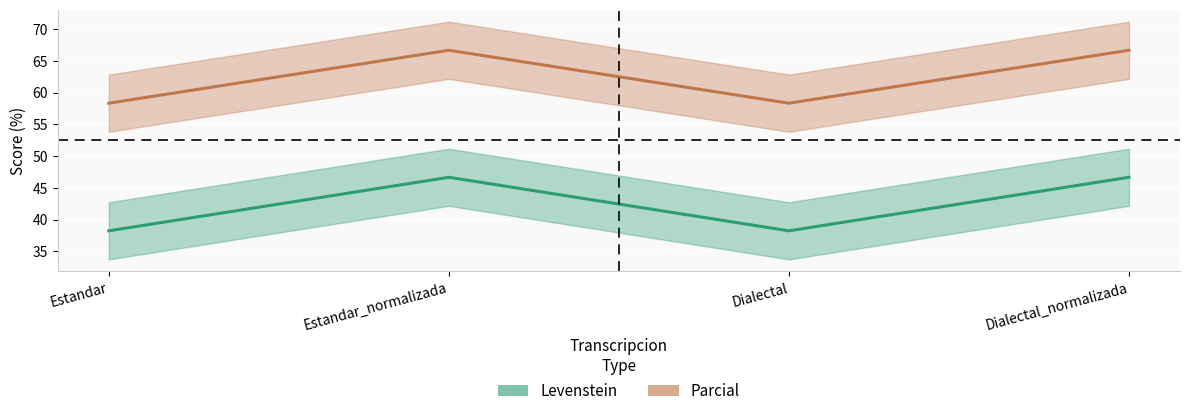

Reading left to right, extract all data points from this chart.

Levenstein: 38.2	46.7	38.2	46.7
Parcial: 58.3	66.7	58.3	66.7